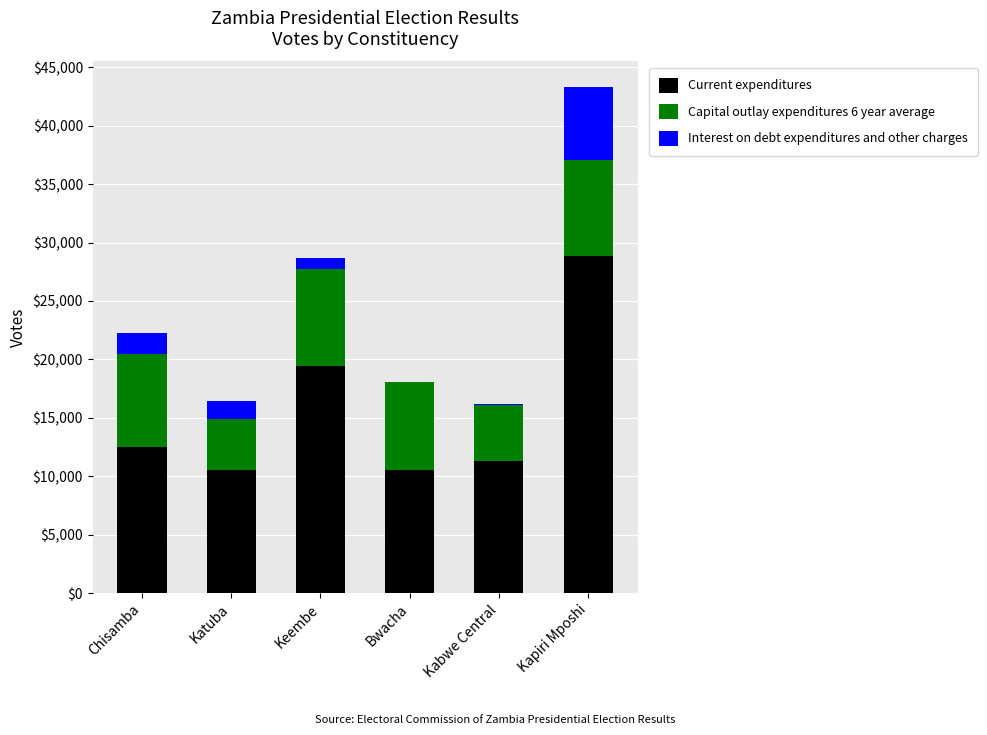

True or false: Current expenditures has a value of 19432 at Keembe.

True